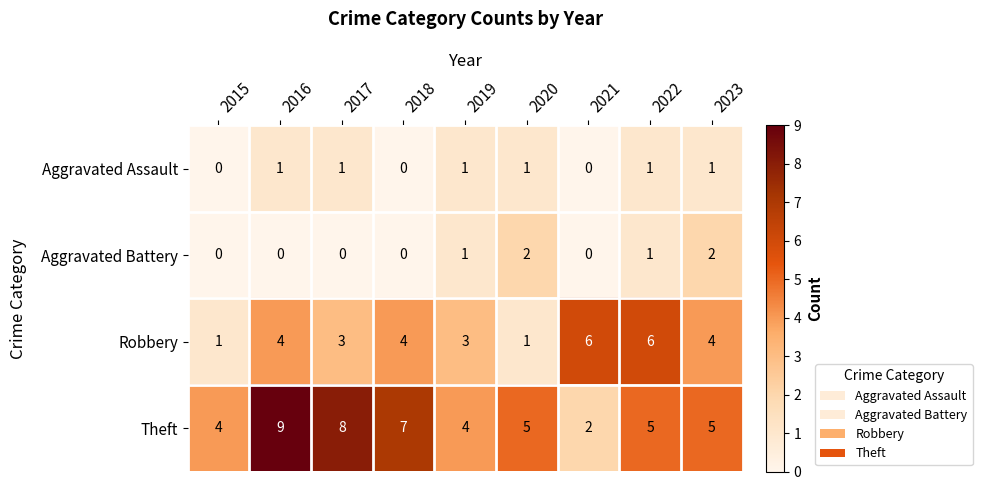

Rank the series by their maximum value, from highest to lowest.

Theft, Robbery, Aggravated Battery, Aggravated Assault